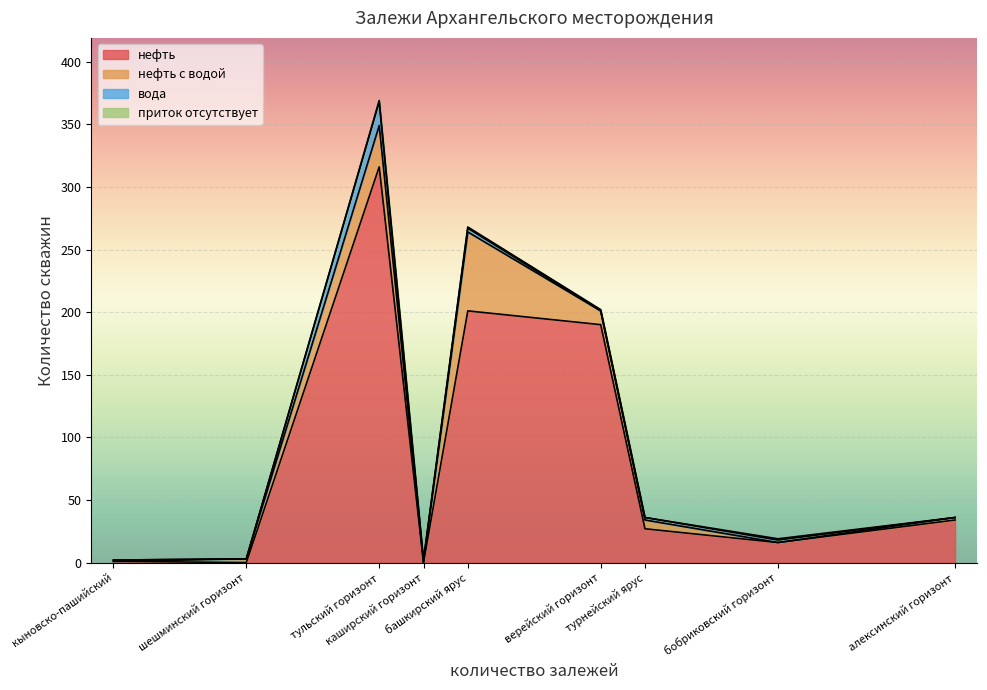

How many interior local valleys does the нефть с водой series have?

3